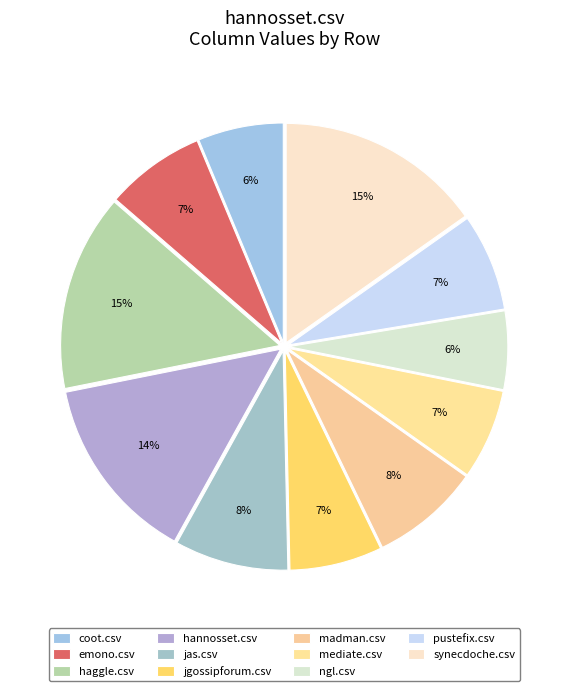

How many segments does this pie chart have?

11